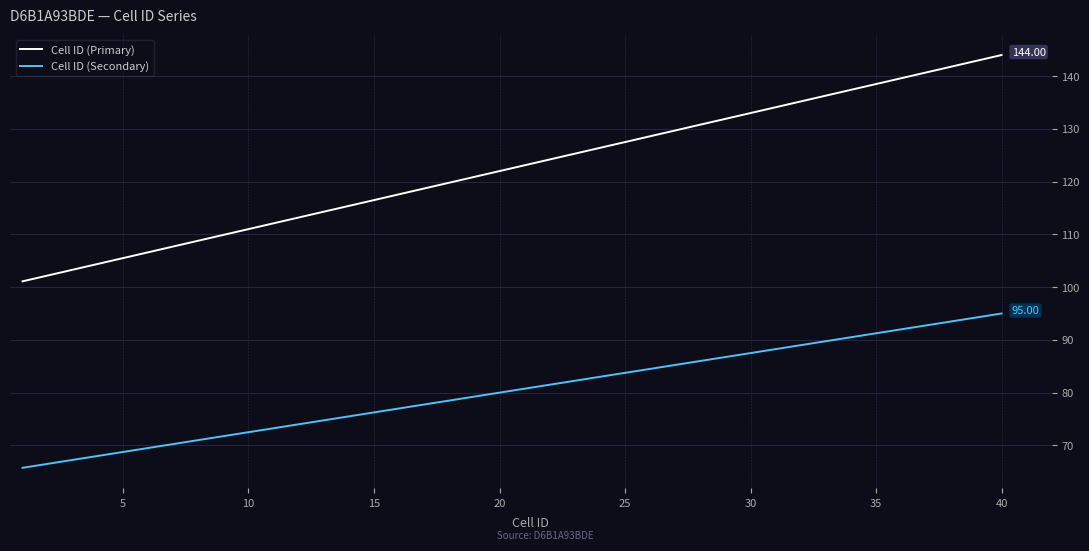

Rank the series by their average value, from lowest to highest.

Cell ID (Secondary), Cell ID (Primary)